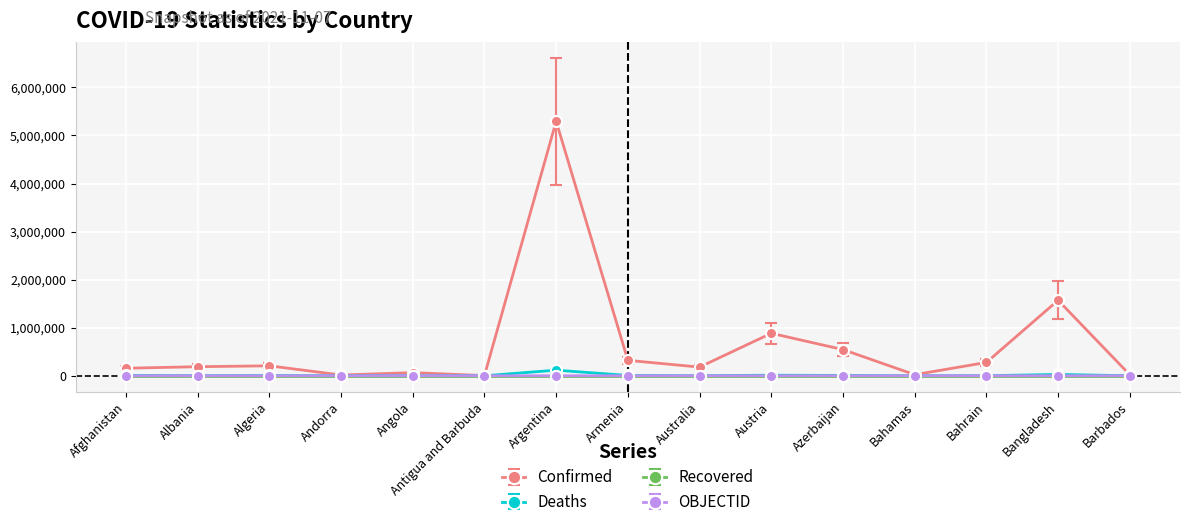

What are all the series names shown in the legend?

Confirmed, Deaths, Recovered, OBJECTID